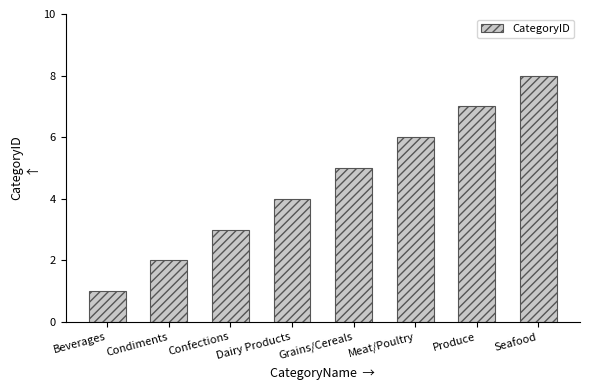

Which category has the highest value across all series?

Seafood